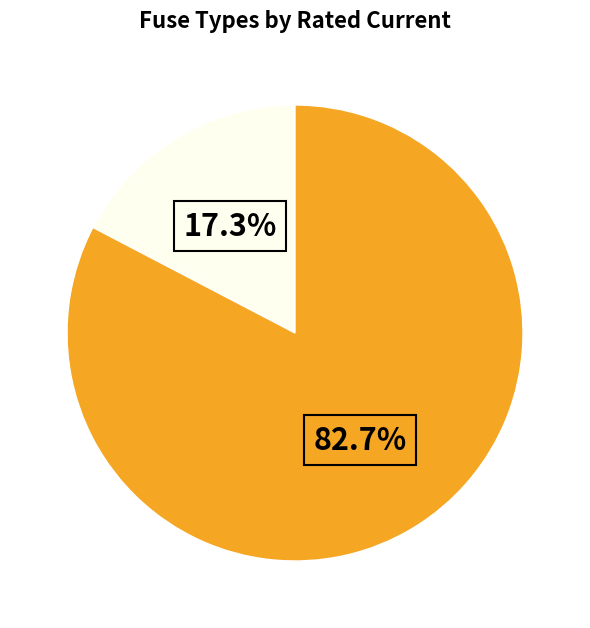

How many slices are in this pie chart?

2